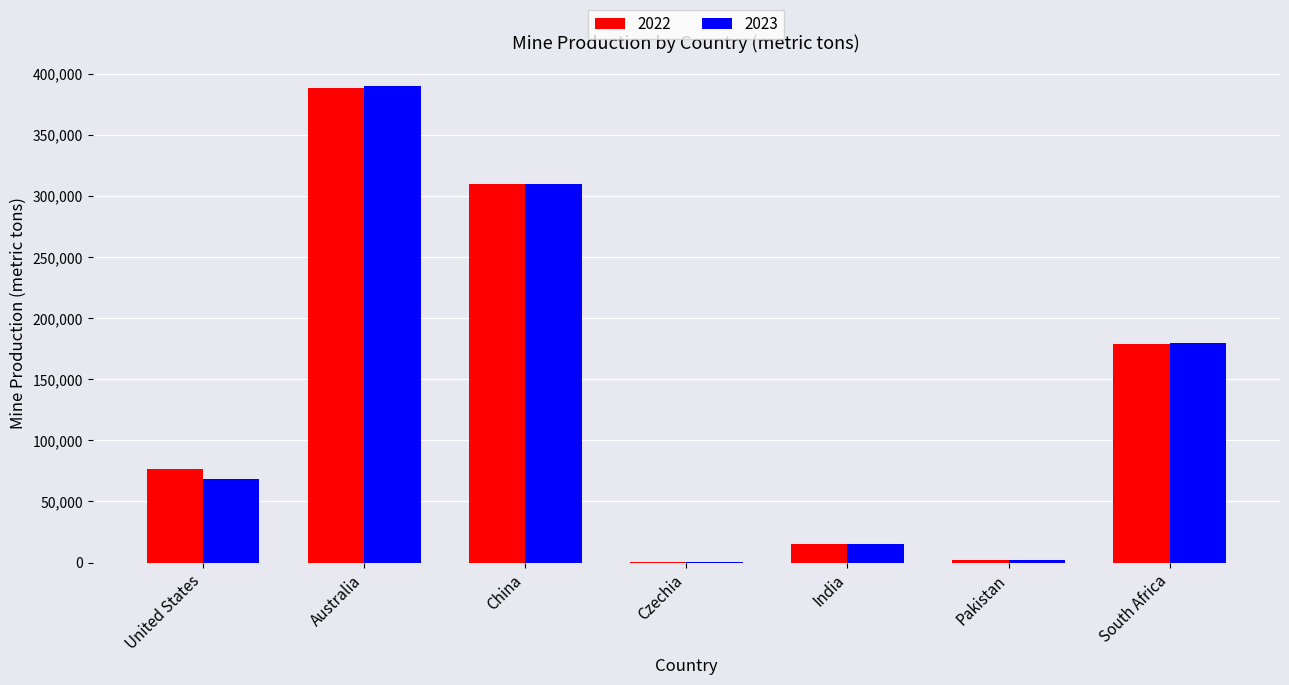

At which category does the chart reach its peak across all series?

Australia